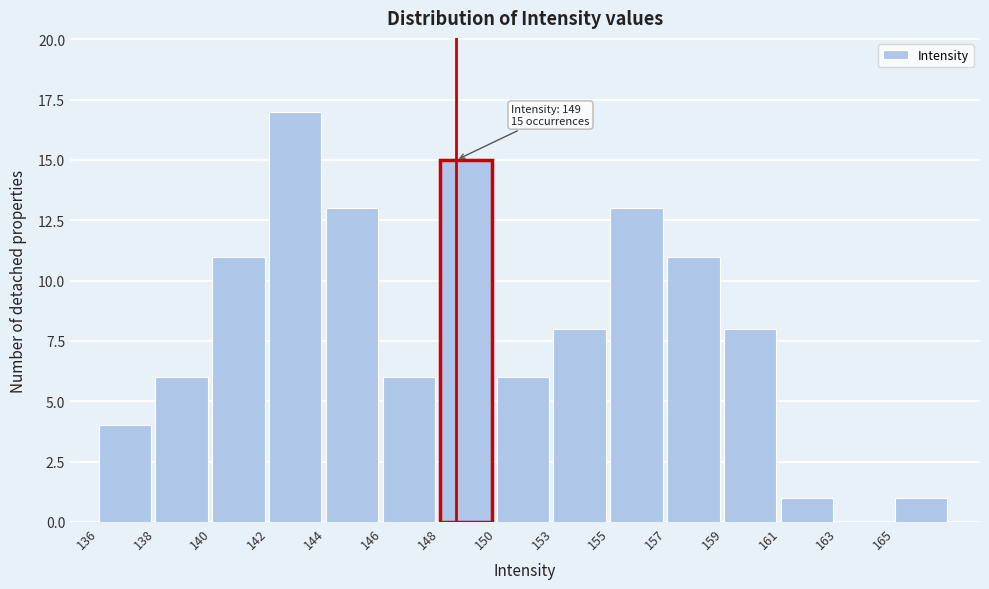

Reading left to right, extract all data points from this chart.

136=4	138=6	140=11	142=17	144=13	146=6	148=15	150=6	153=8	155=13	157=11	159=8	161=1	163=0	165=1